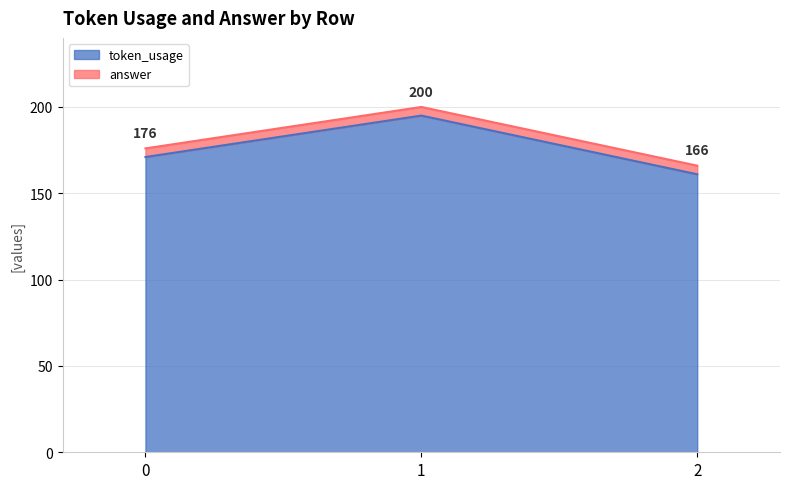

List the labels in order of value, smallest first.

2, 0, 1